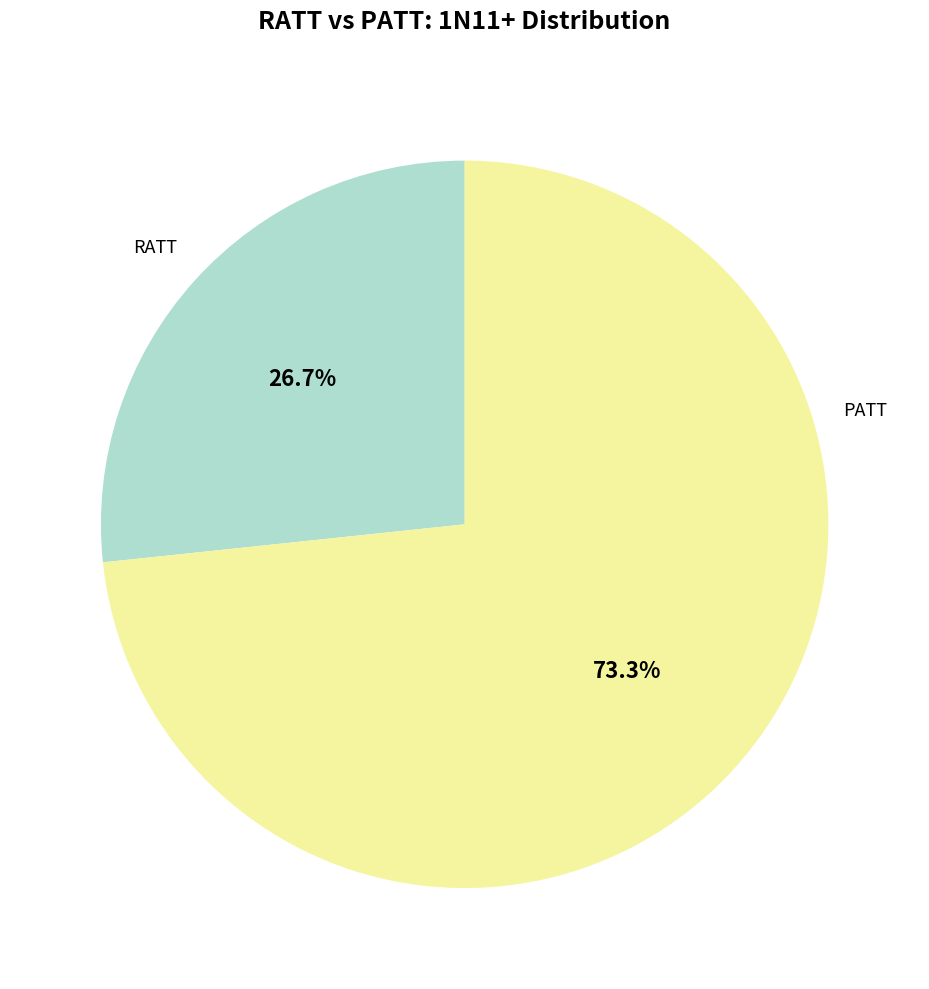

What is the smallest slice in the pie chart?

RATT